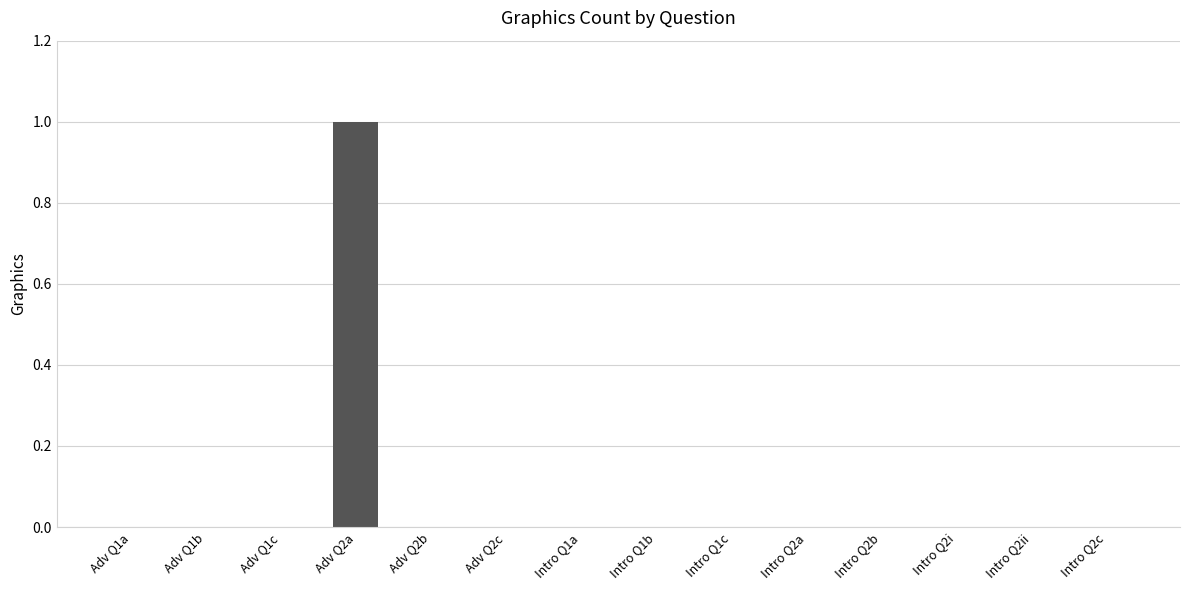

True or false: the data shows 0 at Intro Q1a.

True